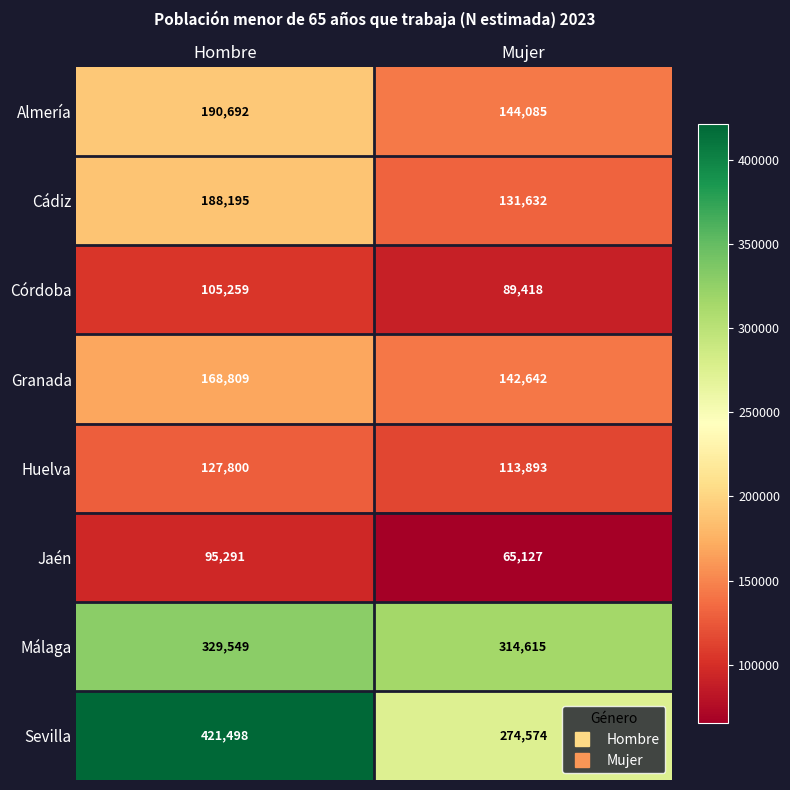

Count the number of categories in the chart.

2